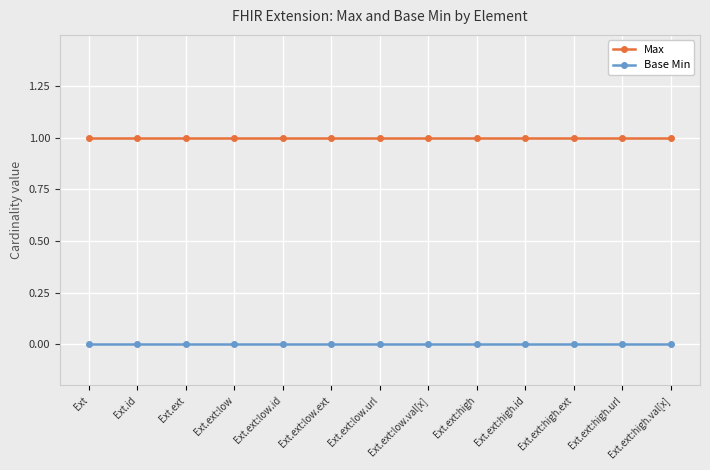

What are all the series names shown in the legend?

Max, Base Min